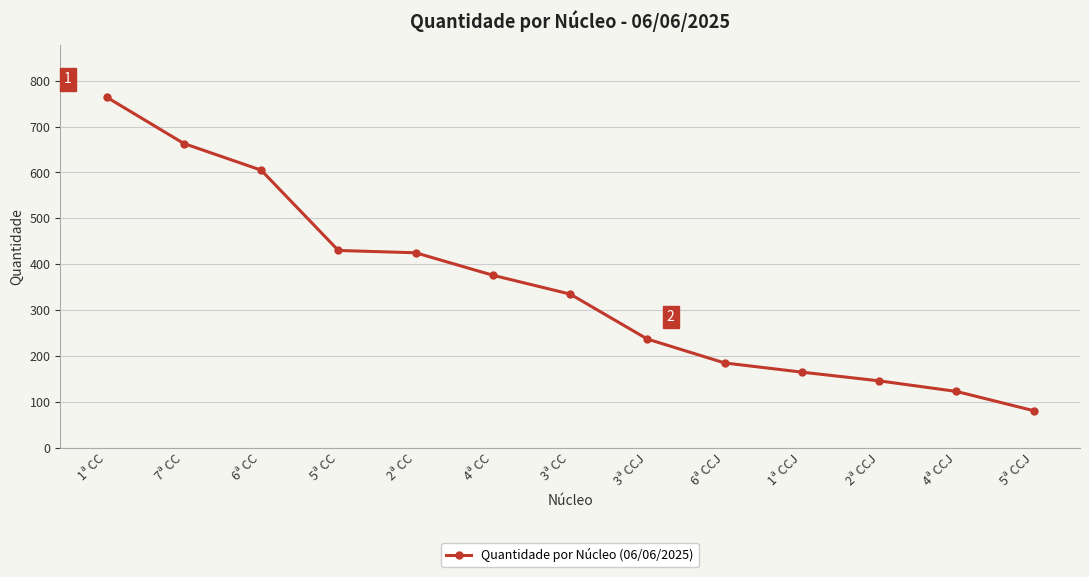

What is the sum of the values at 2ª CC and 7ª CC?

1088